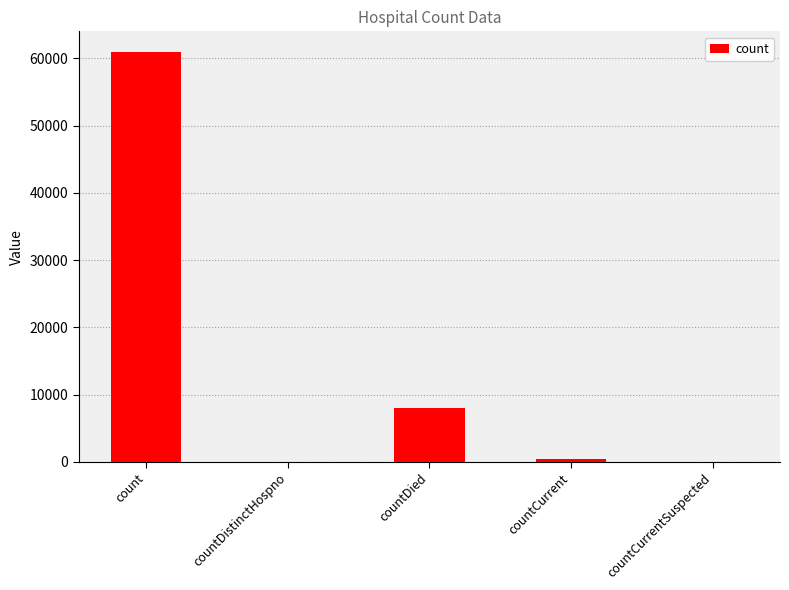

How many categories are shown in the chart?

5